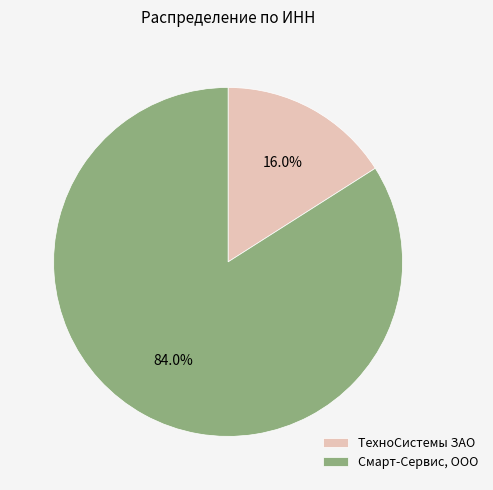

Which category has the biggest portion of the pie?

Смарт-Сервис, ООО